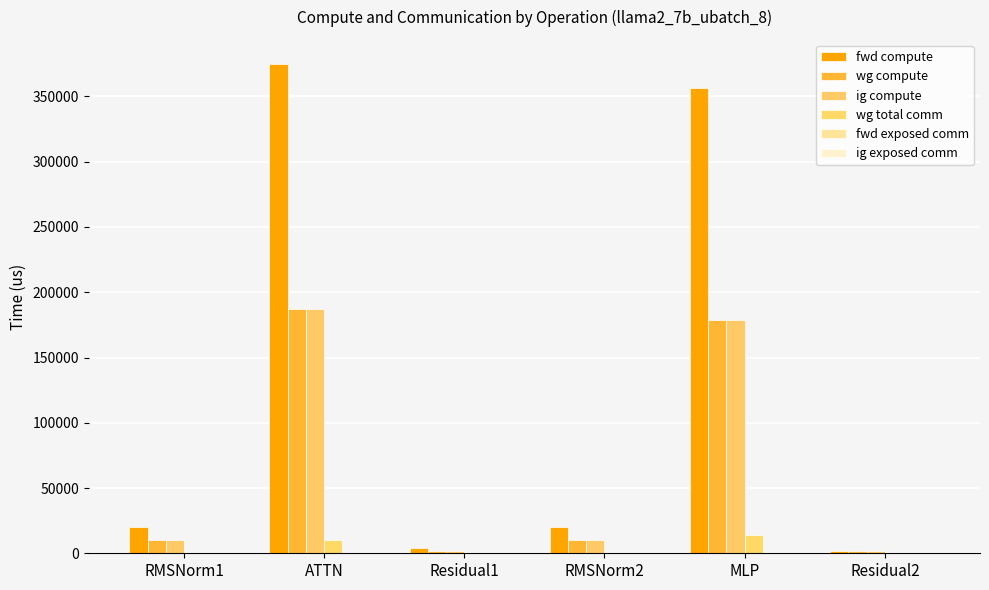

The wg compute series shows 64970.4 at MLP. True or false?

False